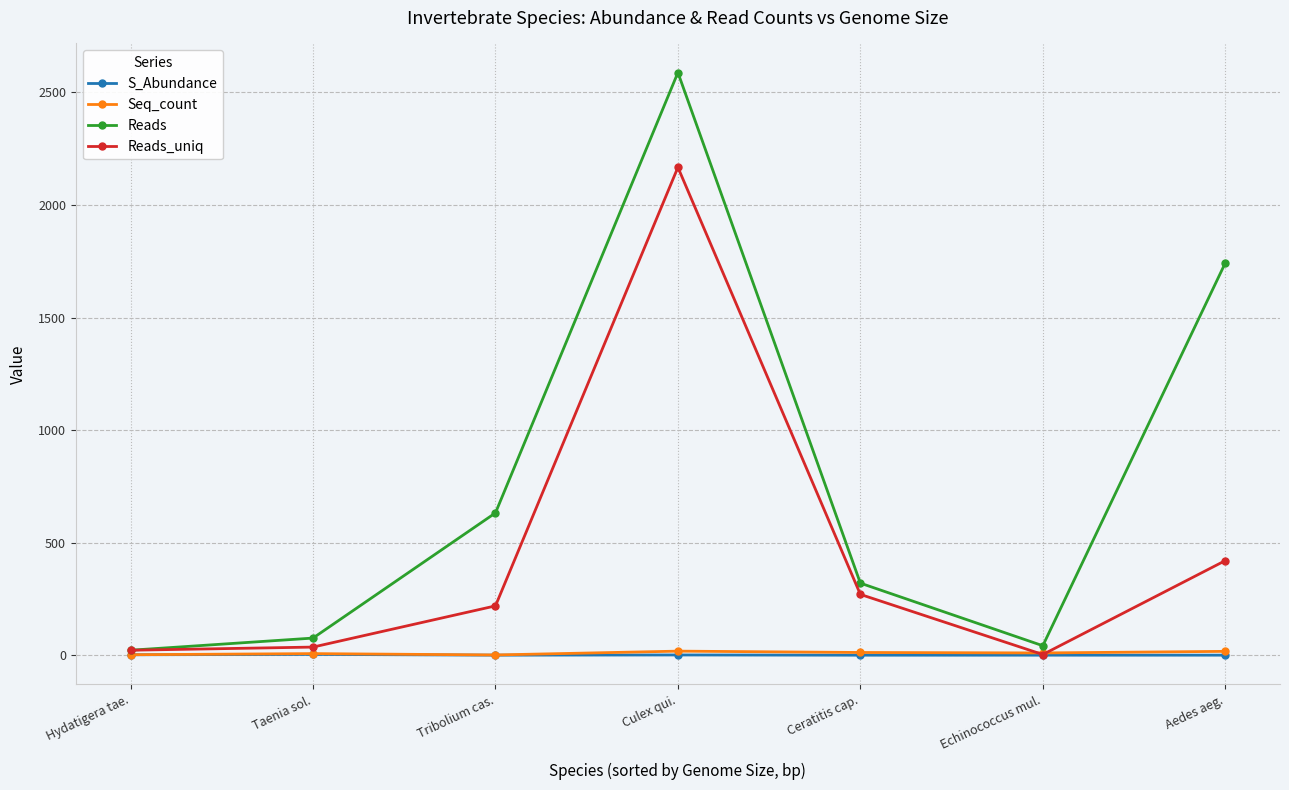

What is the average value of the Reads series?

774.6